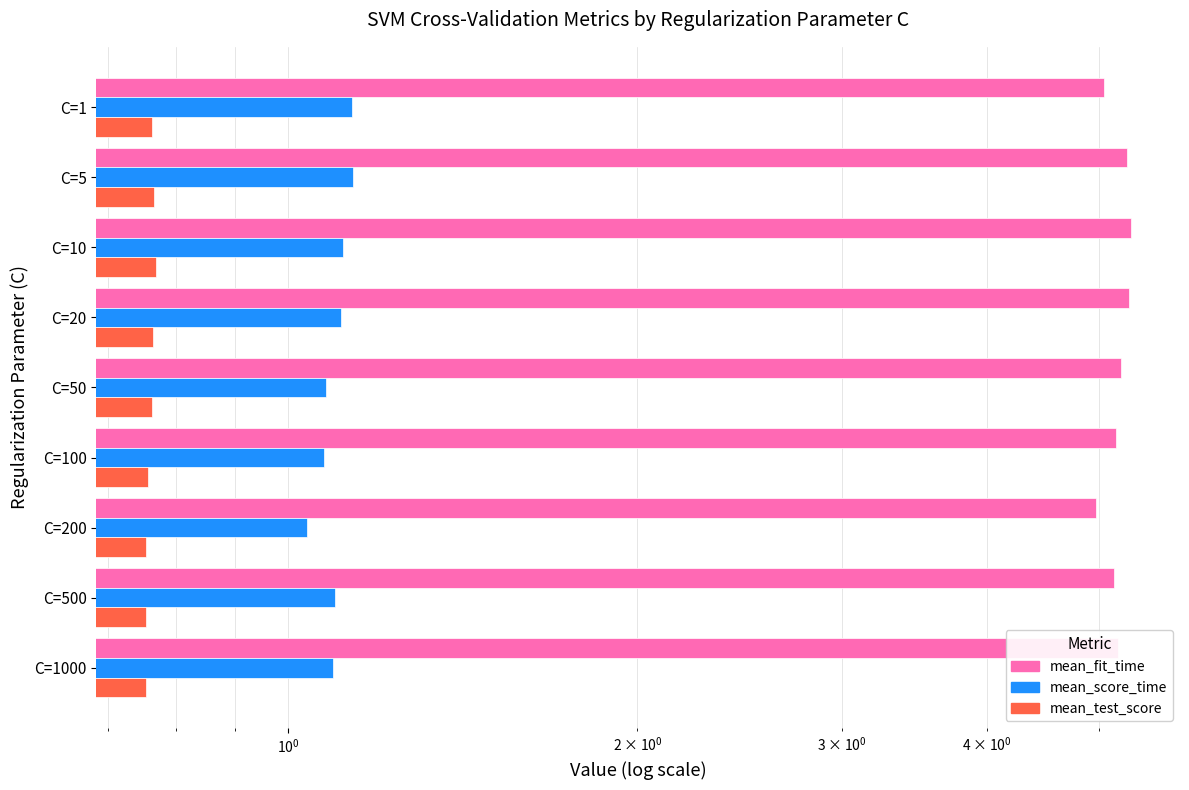

Is the value of mean_test_score at C=100 greater than the value of mean_fit_time at C=20?

No